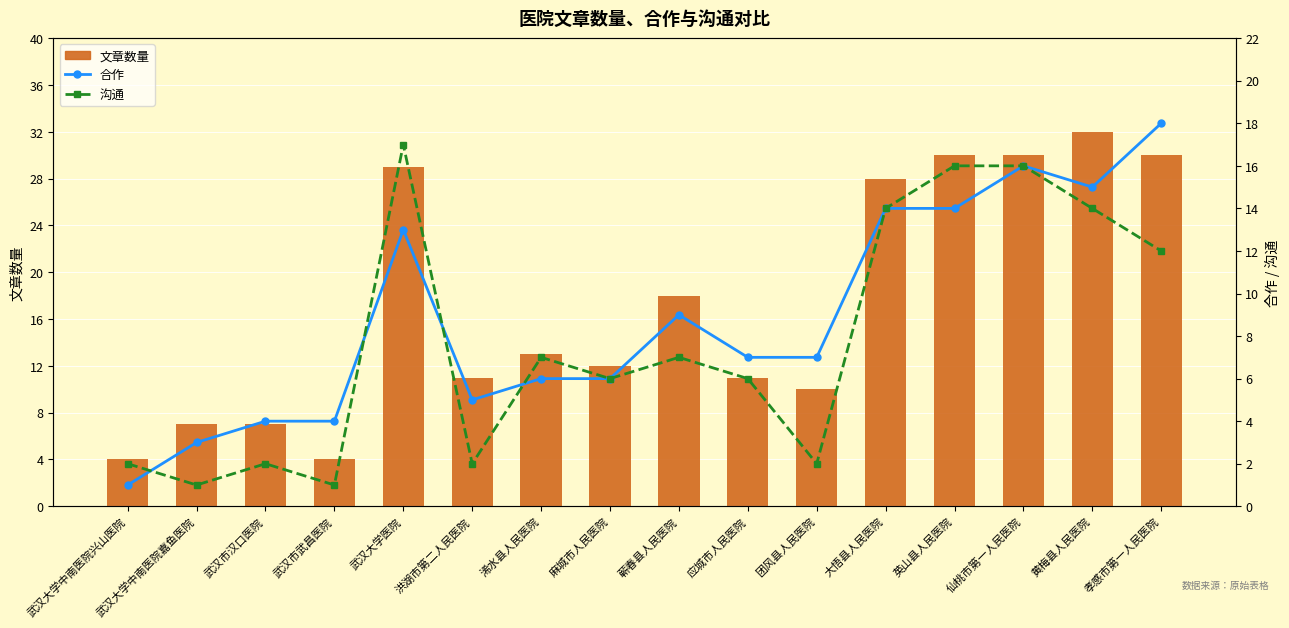

Reading left to right, transcribe all the data shown in this chart.

文章数量: 武汉大学中南医院兴山医院=4	武汉大学中南医院嘉鱼医院=7	武汉市汉口医院=7	武汉市武昌医院=4	武汉大学医院=29	洪湖市第二人民医院=11	浠水县人民医院=13	麻城市人民医院=12	蕲春县人民医院=18	应城市人民医院=11	团风县人民医院=10	大悟县人民医院=28	英山县人民医院=30	仙桃市第一人民医院=30	黄梅县人民医院=32	孝感市第一人民医院=30
合作: 武汉大学中南医院兴山医院=1	武汉大学中南医院嘉鱼医院=3	武汉市汉口医院=4	武汉市武昌医院=4	武汉大学医院=13	洪湖市第二人民医院=5	浠水县人民医院=6	麻城市人民医院=6	蕲春县人民医院=9	应城市人民医院=7	团风县人民医院=7	大悟县人民医院=14	英山县人民医院=14	仙桃市第一人民医院=16	黄梅县人民医院=15	孝感市第一人民医院=18
沟通: 武汉大学中南医院兴山医院=2	武汉大学中南医院嘉鱼医院=1	武汉市汉口医院=2	武汉市武昌医院=1	武汉大学医院=17	洪湖市第二人民医院=2	浠水县人民医院=7	麻城市人民医院=6	蕲春县人民医院=7	应城市人民医院=6	团风县人民医院=2	大悟县人民医院=14	英山县人民医院=16	仙桃市第一人民医院=16	黄梅县人民医院=14	孝感市第一人民医院=12